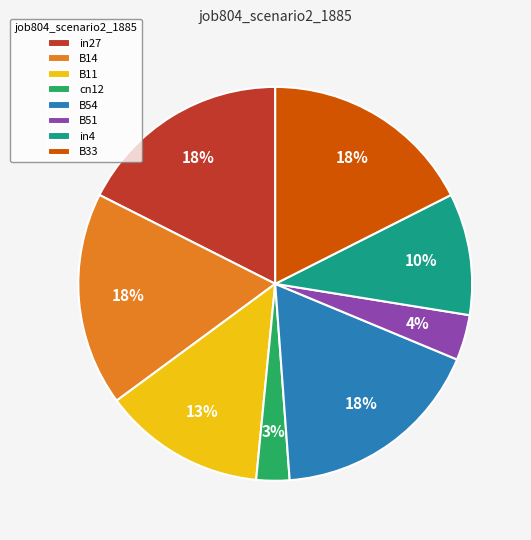

Is there a majority slice in this chart?

No